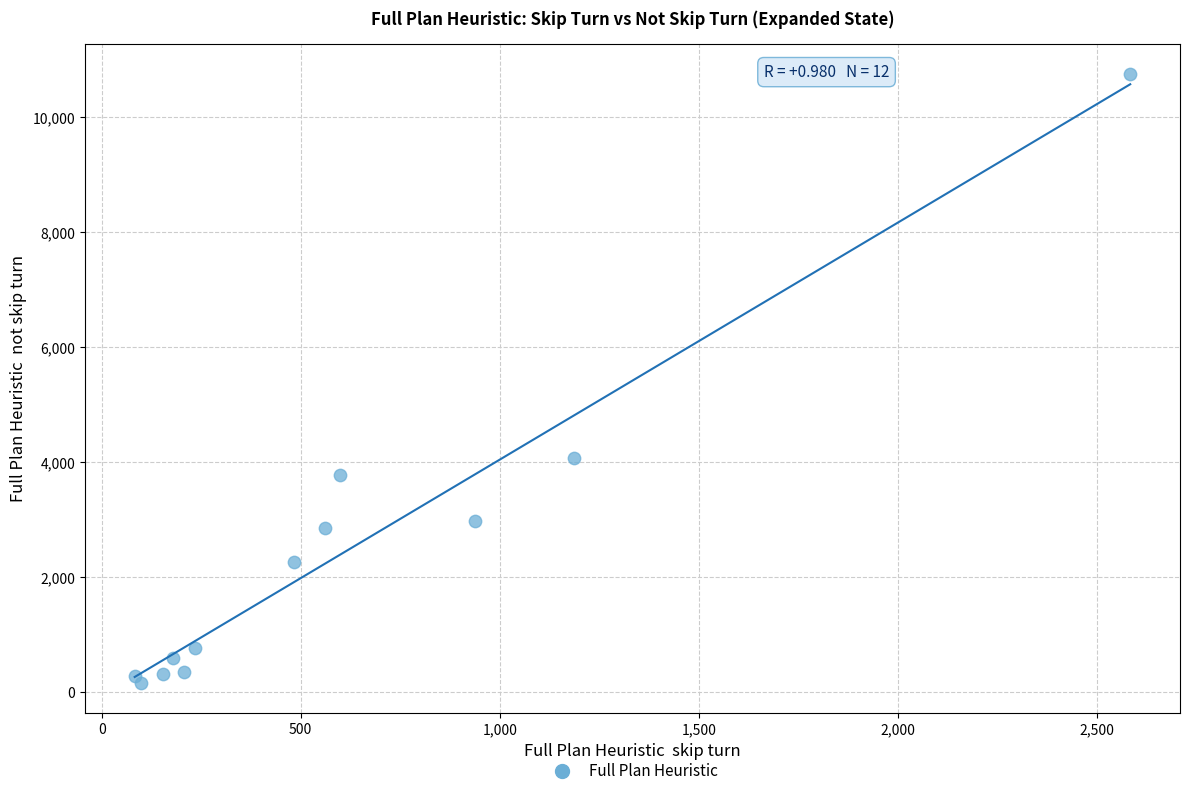

What is the range of Y values (max minus min)?

10582.9